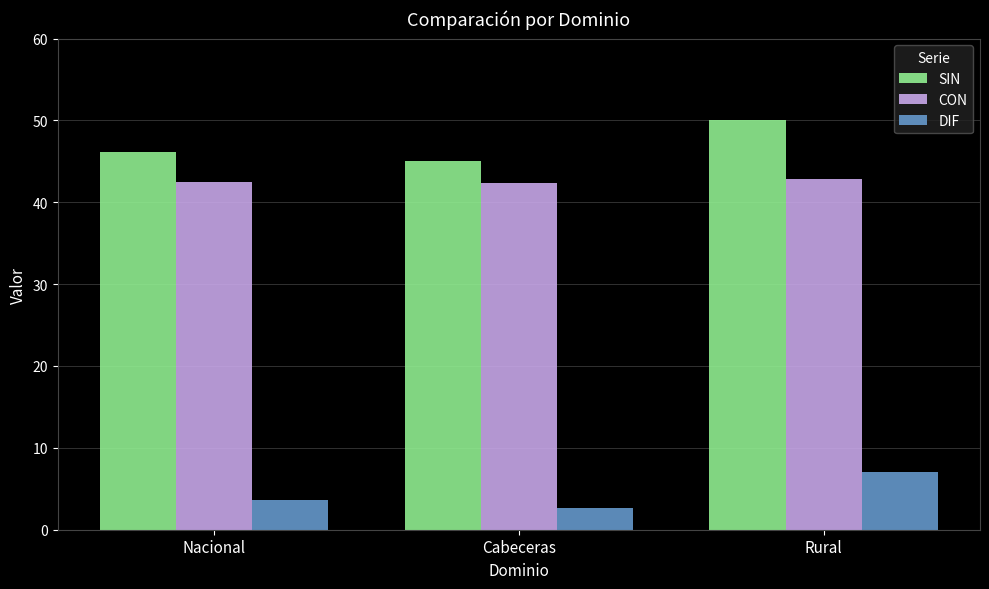

What are all the series names shown in the legend?

SIN, CON, DIF